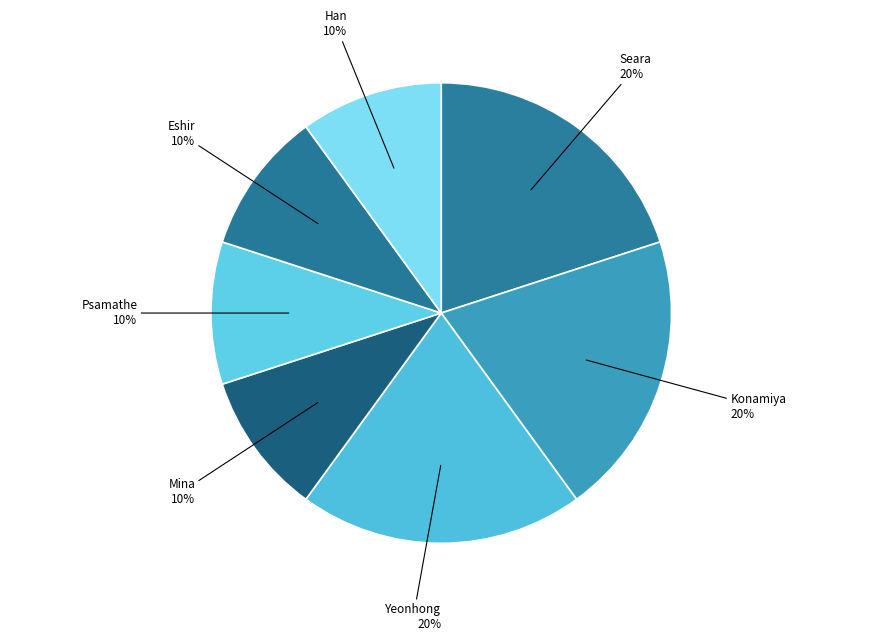

Which category has the biggest portion of the pie?

Seara